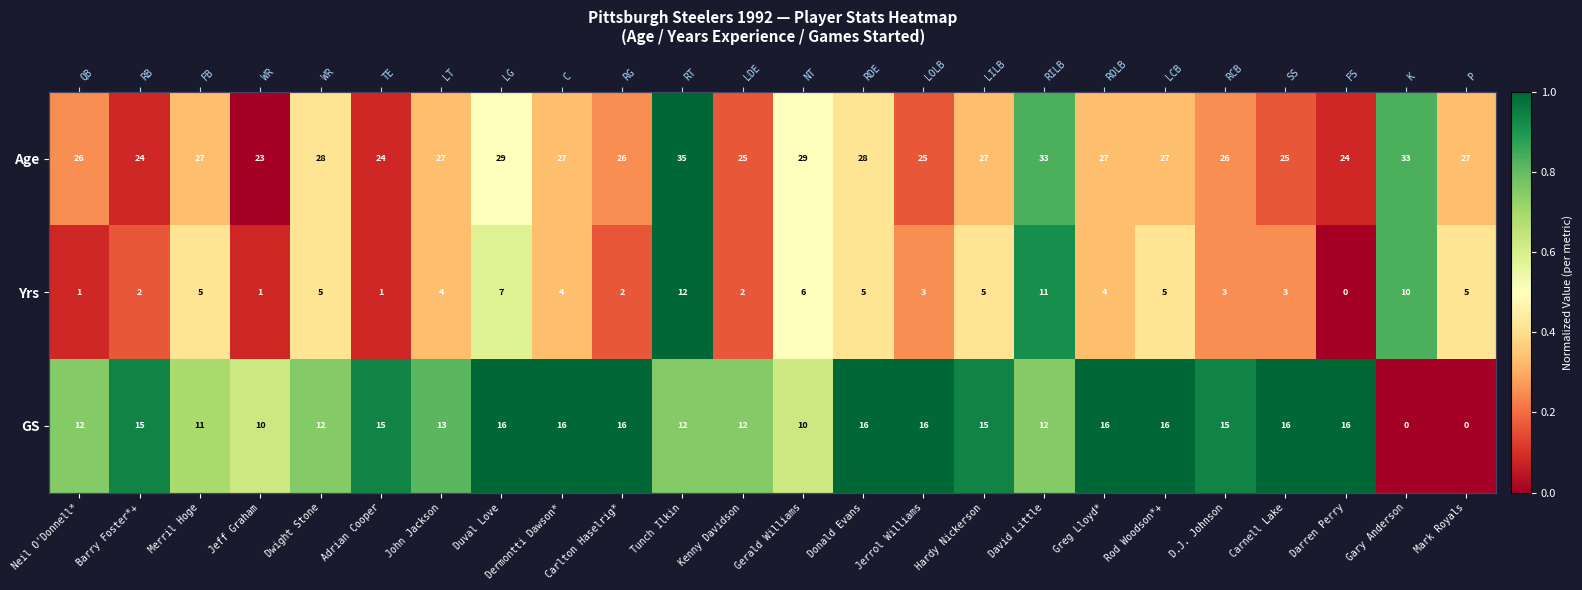

What is the total value across all series at Donald Evans?

1.8